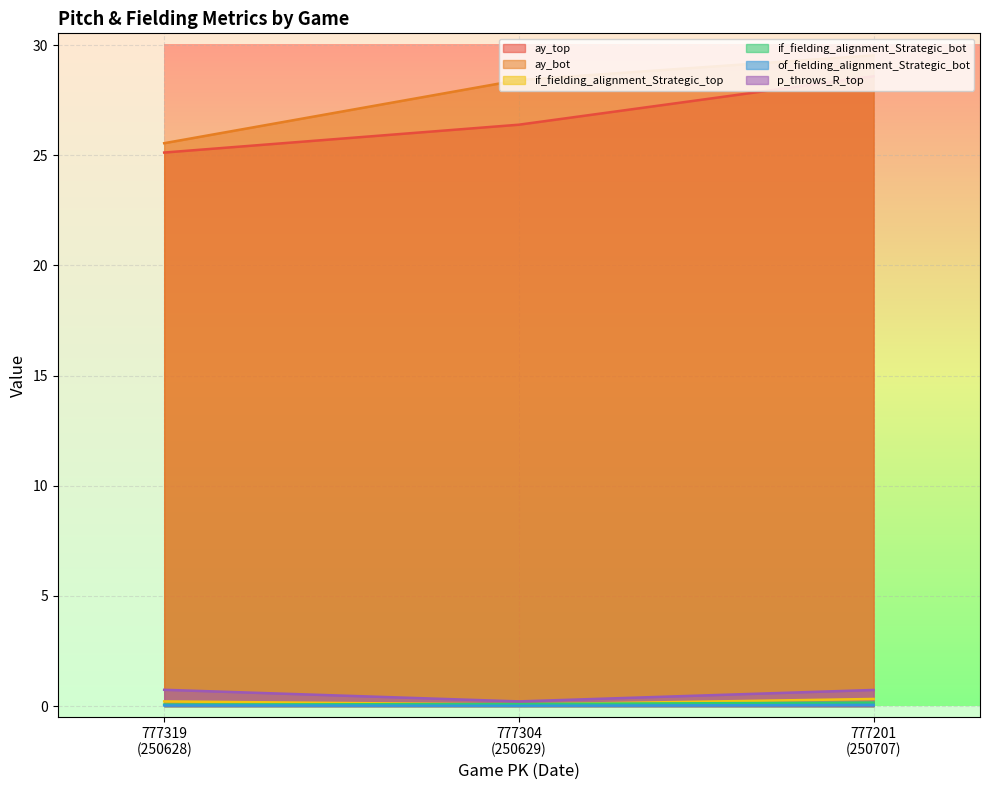

How many series are shown in this chart?

6